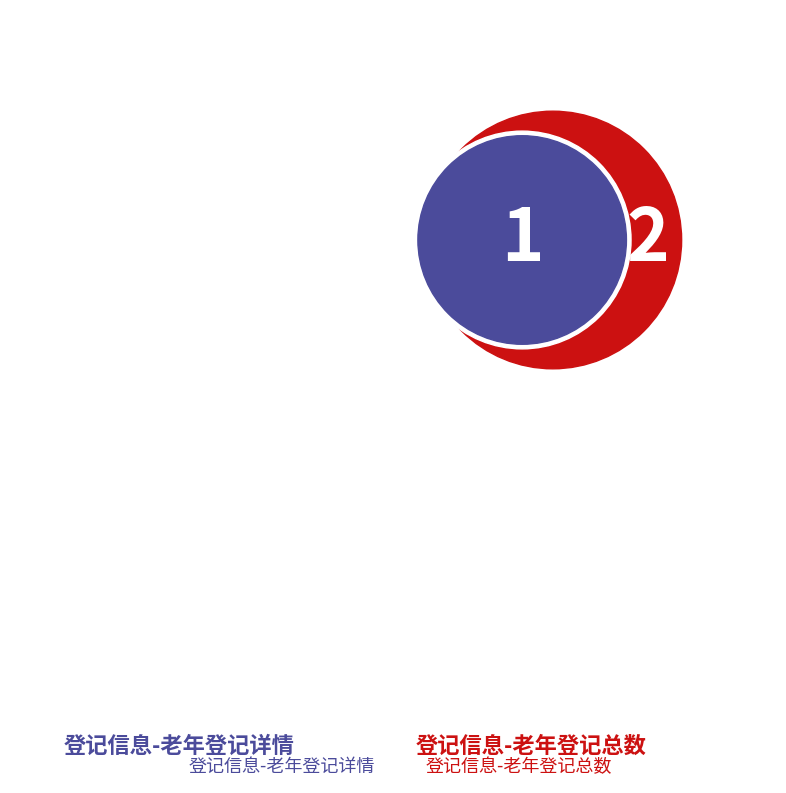

Which slice is the smallest?

登记信息-老年登记详情